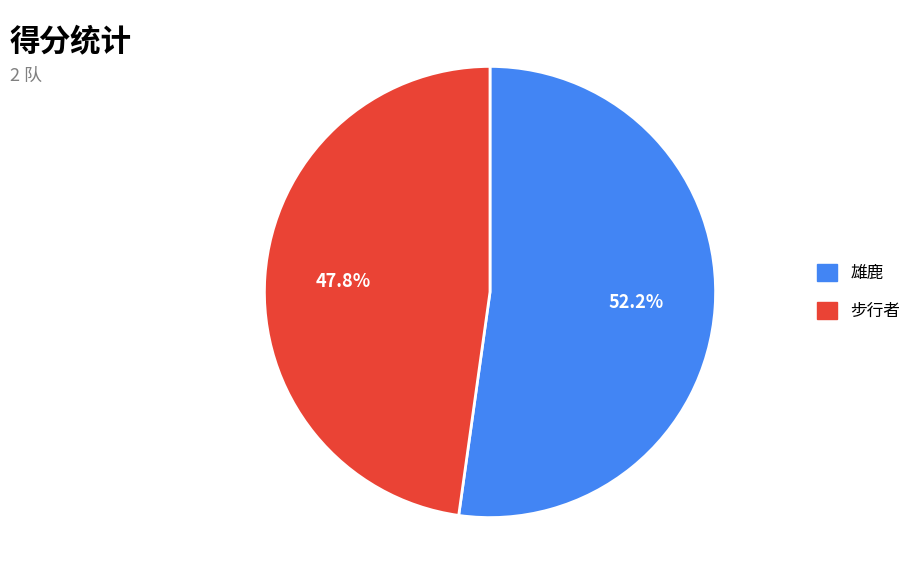

To the nearest percent, what portion does 步行者 represent?

48%